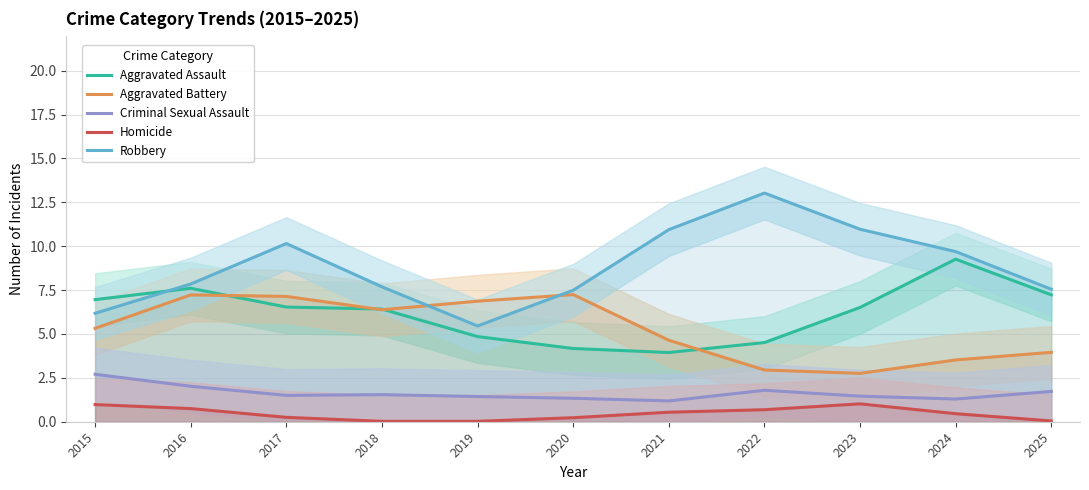

What is the average value of the Robbery series?

8.8